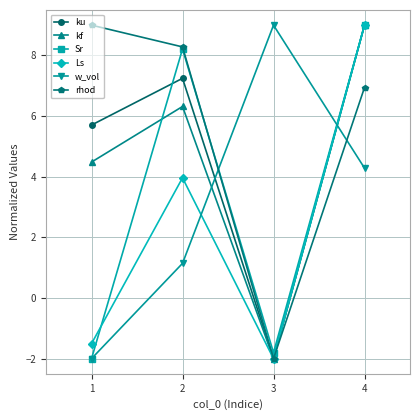

What is the smallest value displayed?

-2.0